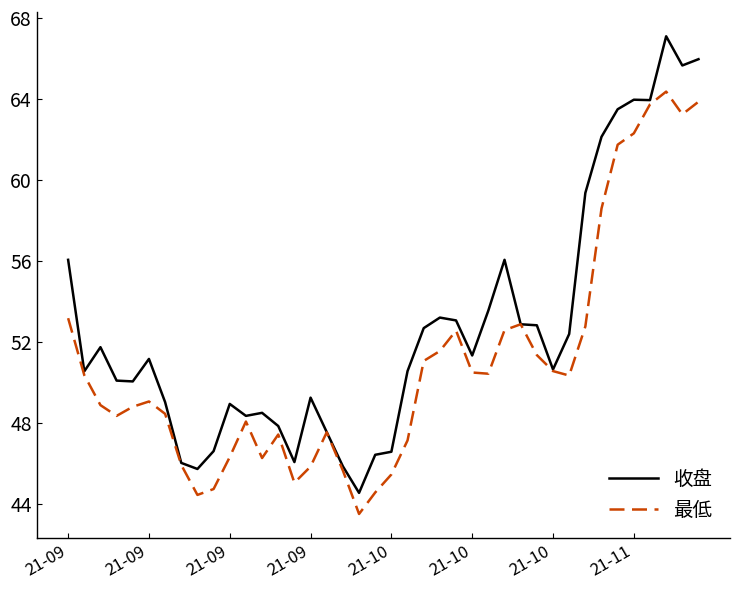

List the series in order of their peak value, lowest first.

最低, 收盘